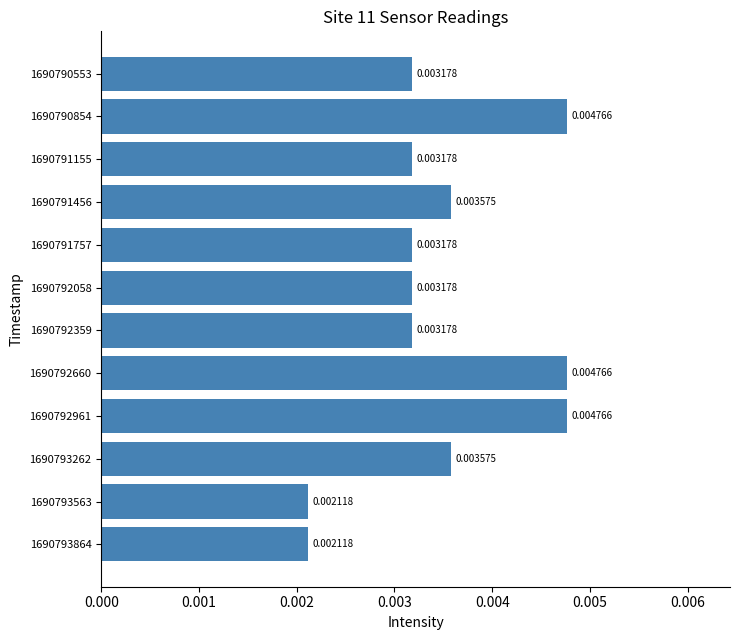

Between 1690790553 and 1690791456, which is larger?

1690791456